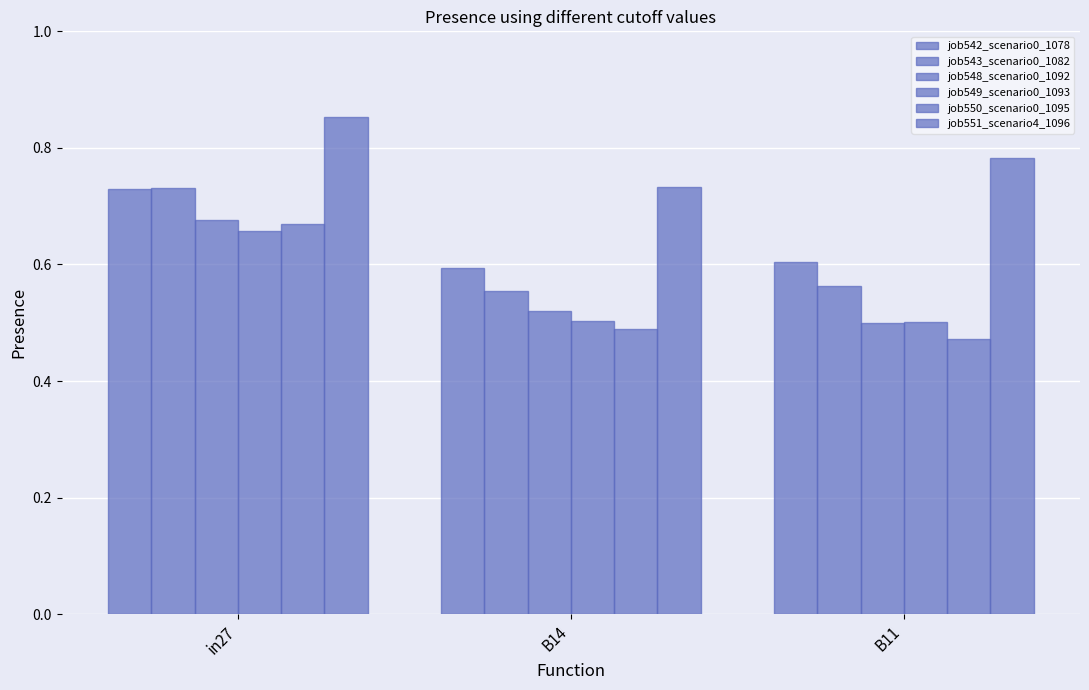

What is the label of the 3rd bar from the right?

in27